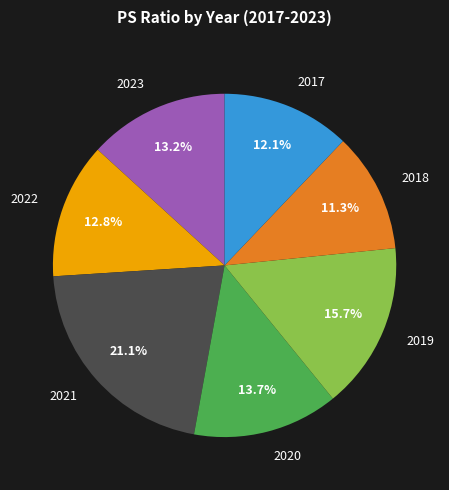

Approximately how many times larger is the value at 2017 compared to 2019?

0.8